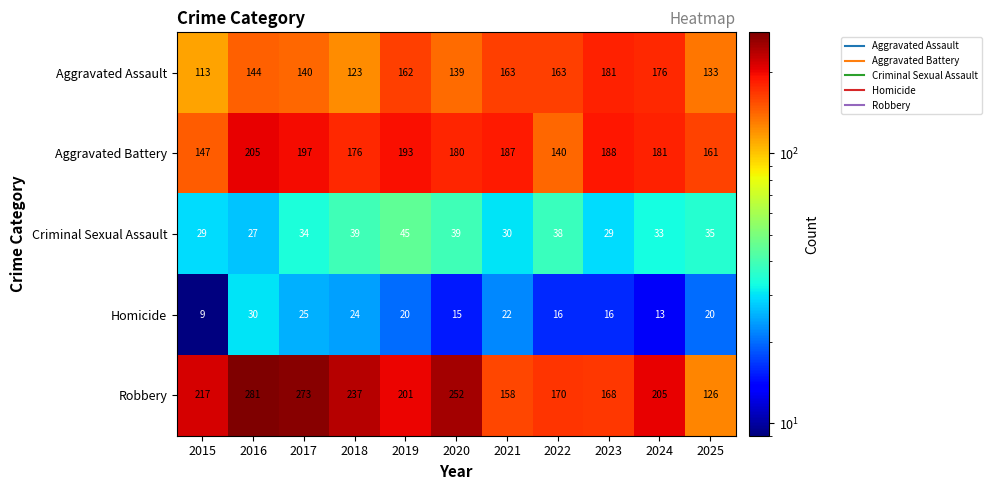

Which series has the widest spread of values?

Robbery